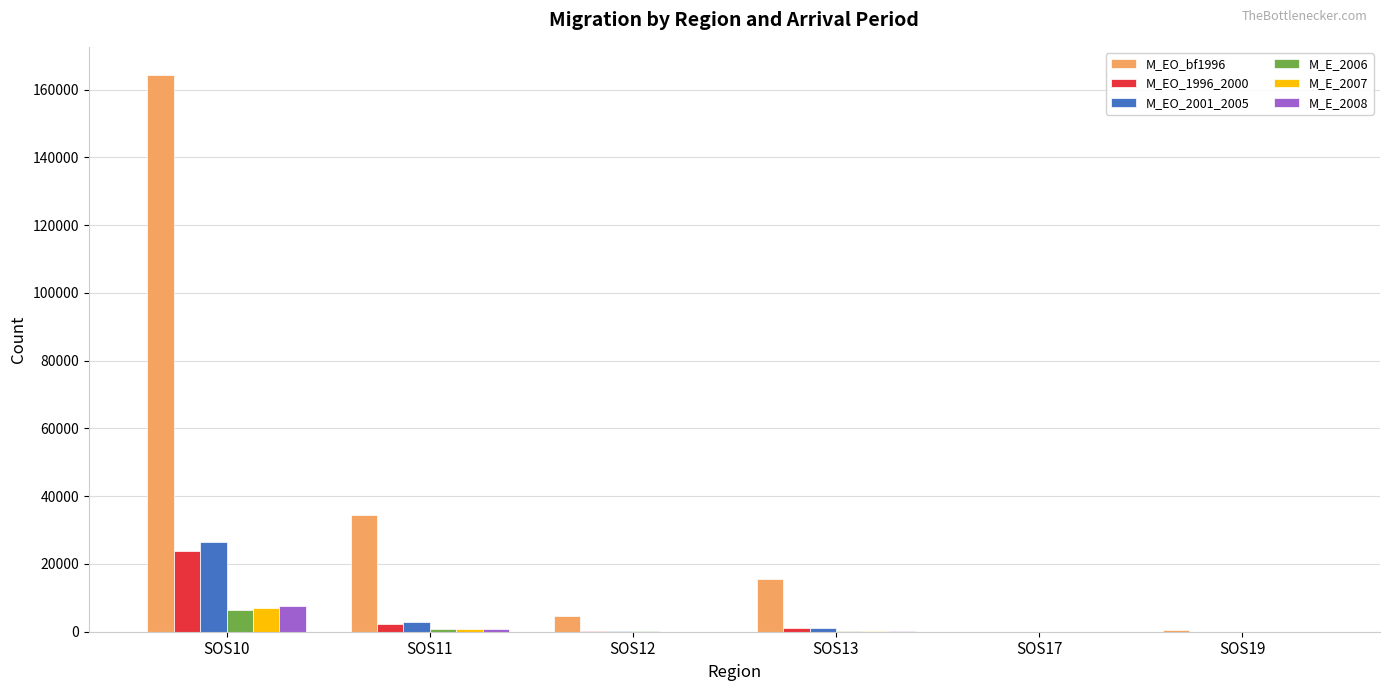

Is it true that M_E_2007 equals 6908 at SOS10?

True